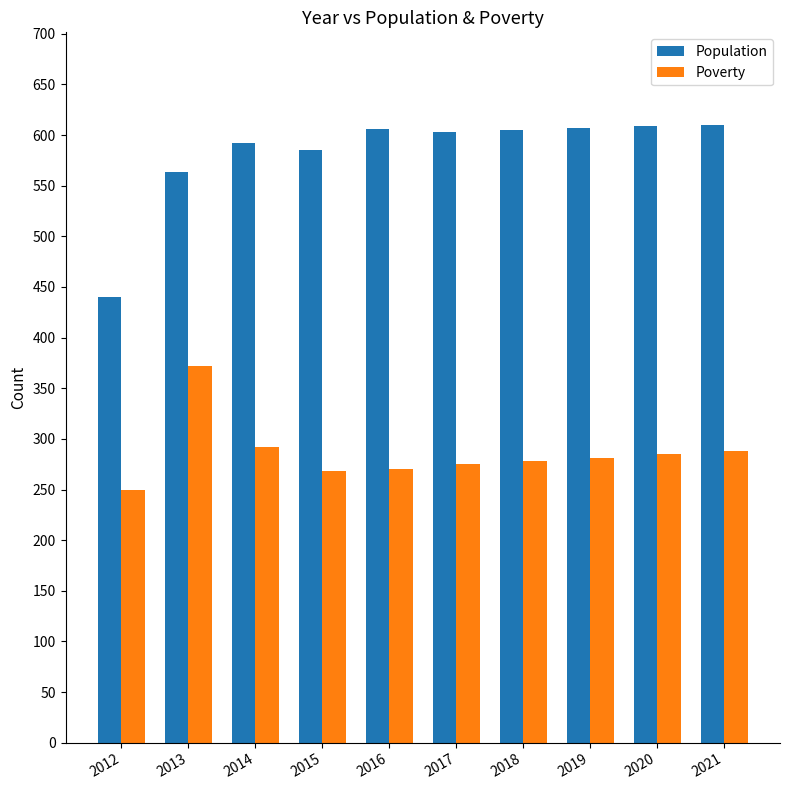

Is it true that Poverty equals 285 at 2020?

True